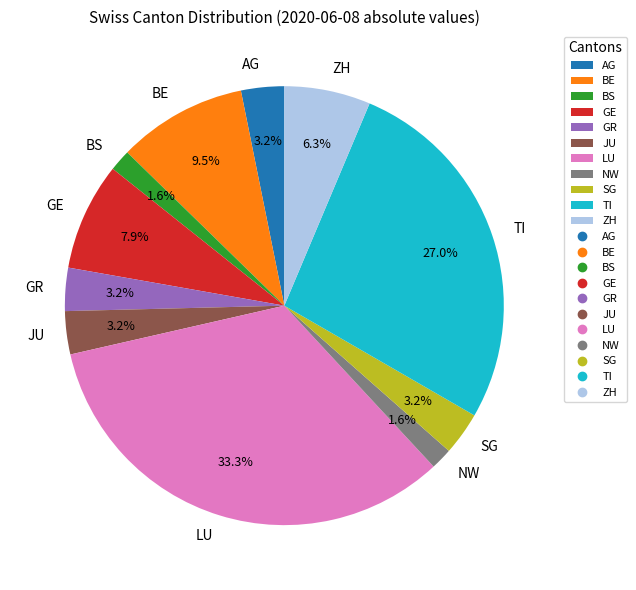

Which category has the biggest portion of the pie?

LU